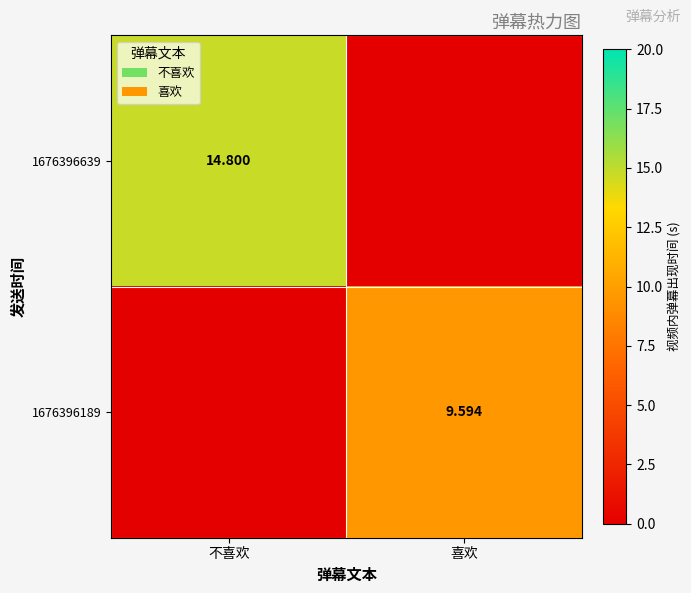

Is the value of 1676396189 at 喜欢 greater than the value of 1676396639 at 不喜欢?

No